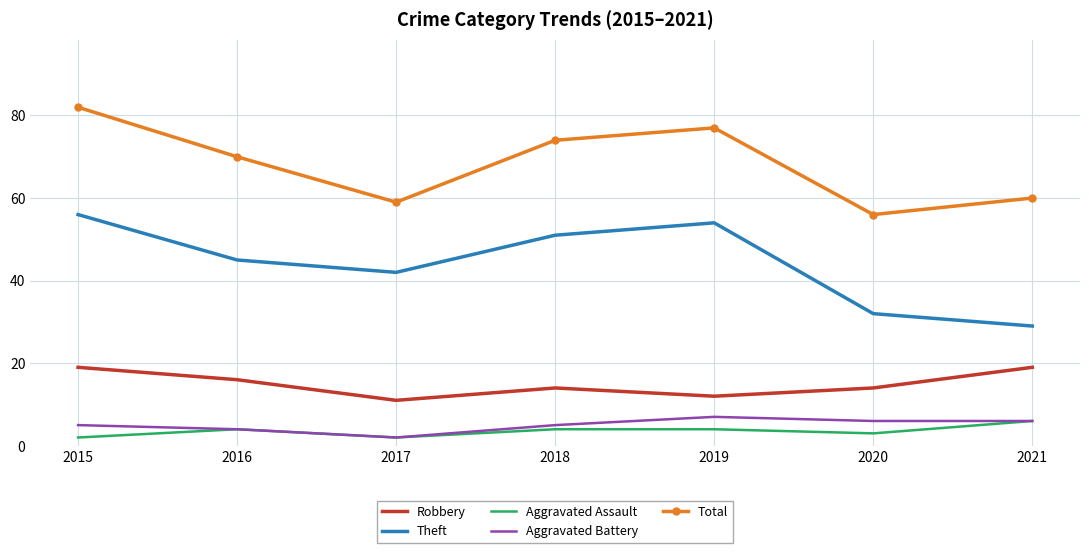

What is the greatest value displayed?

82